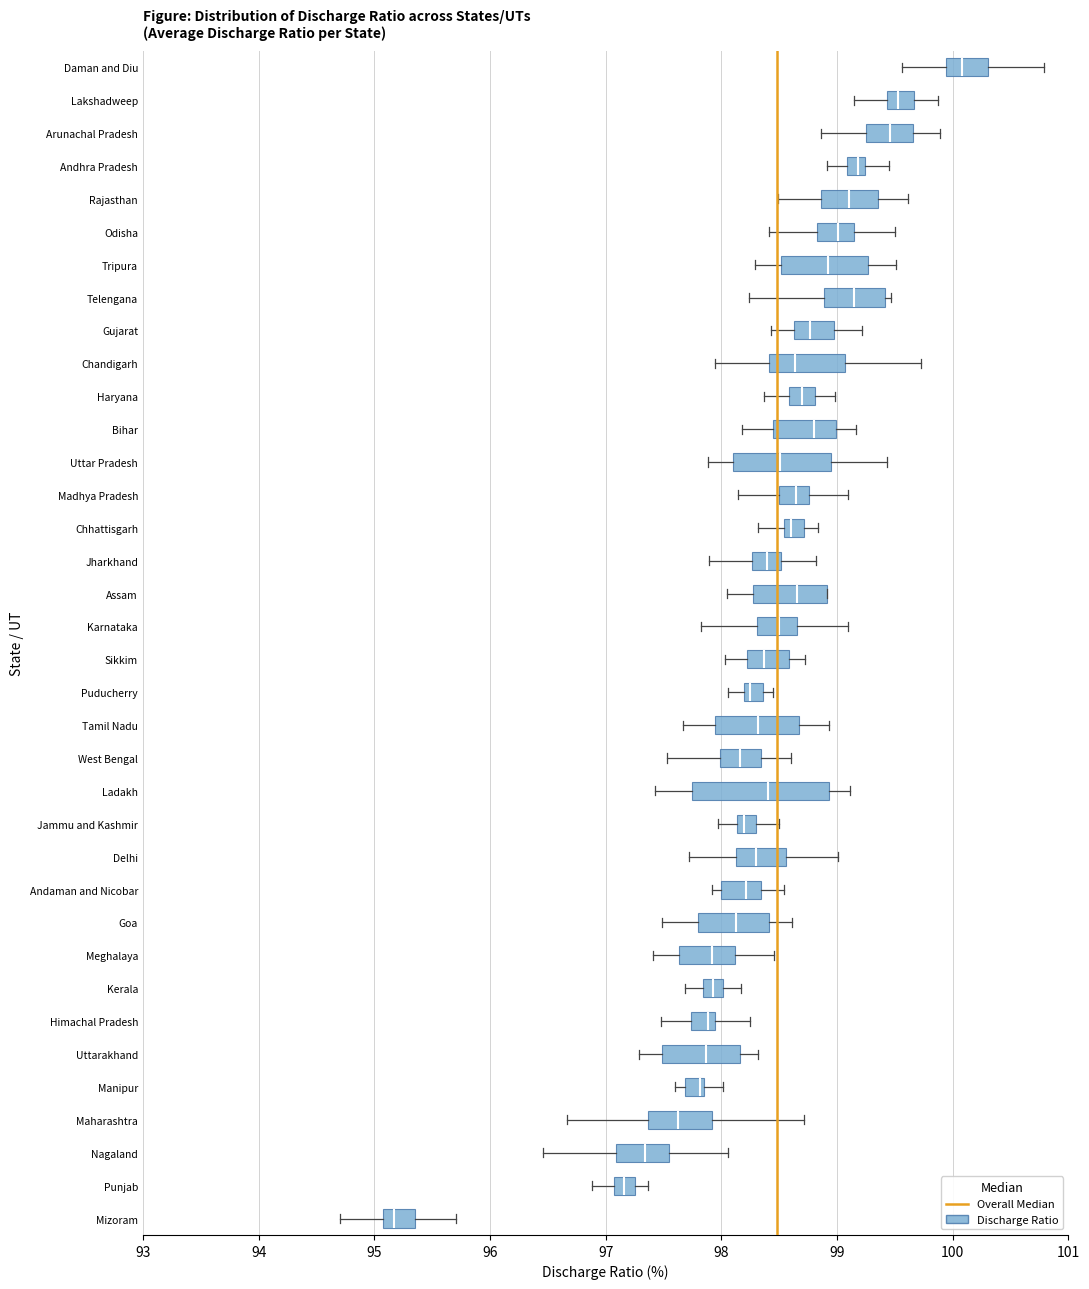

Where is the left edge of the box for Punjab on the x-axis? The values are not printed on the chart, so give them approximately, as read against the axis.

97.1